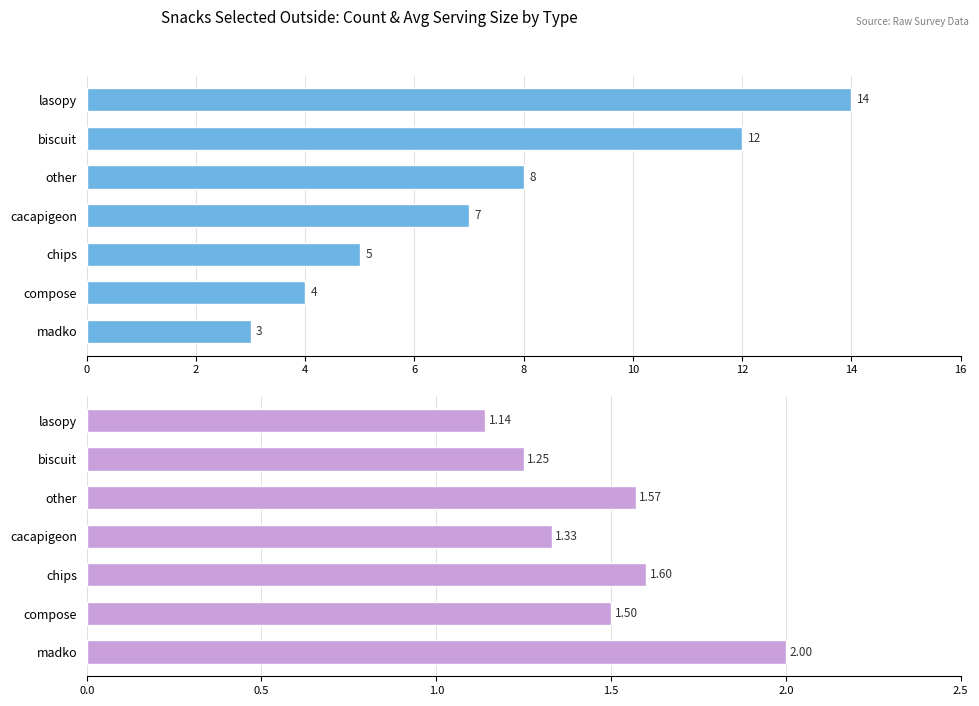

Is it true that avg_serving_size equals 0.8 at chips?

False